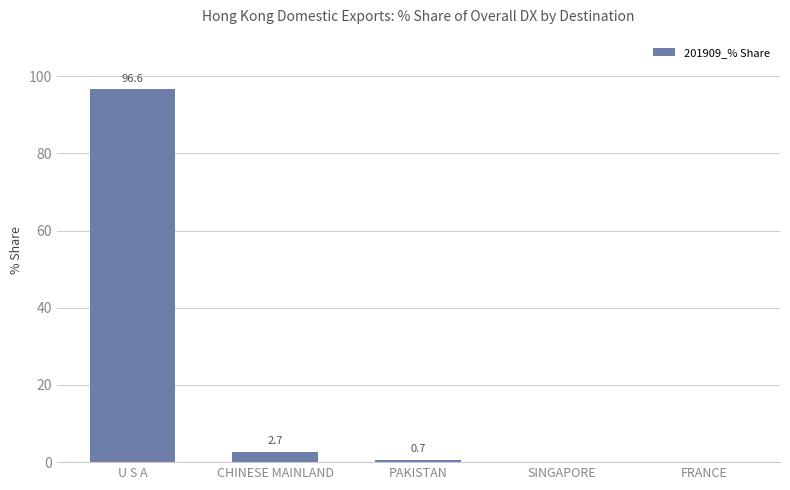

Is it true that the value at PAKISTAN is 0.7?

True